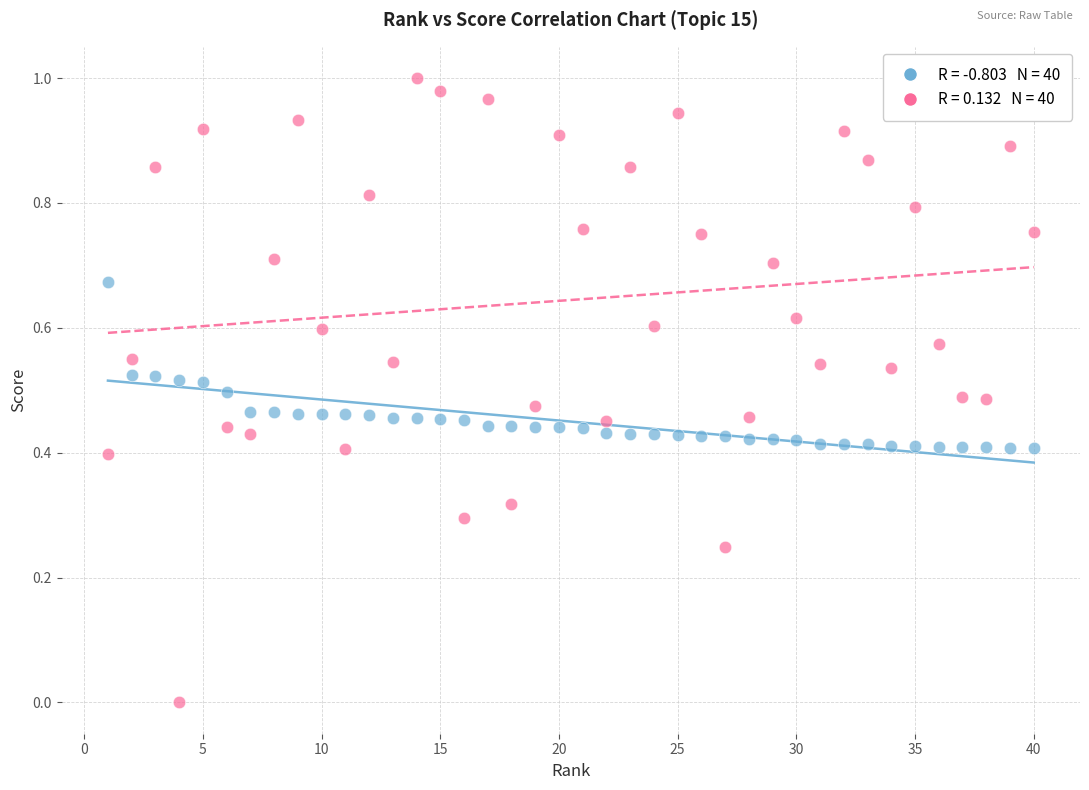

Across all data points, what is the range of X values (max minus min)?

39.0